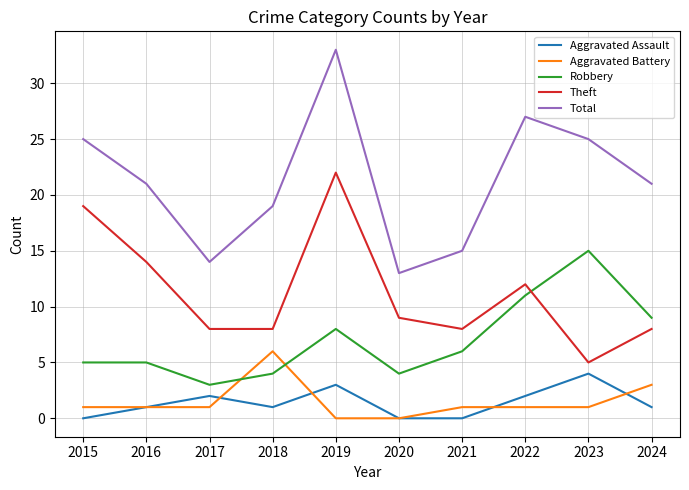

True or false: Aggravated Assault and Robbery intersect in this chart.

False